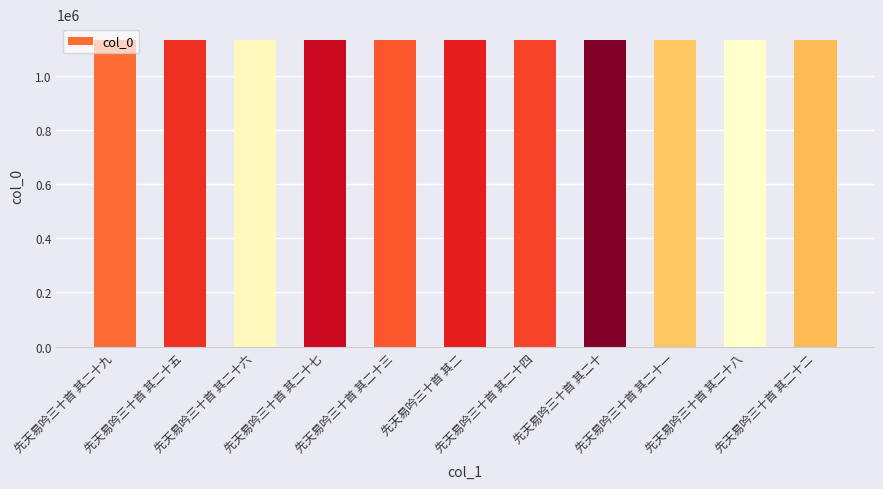

What is the average value?

1133870